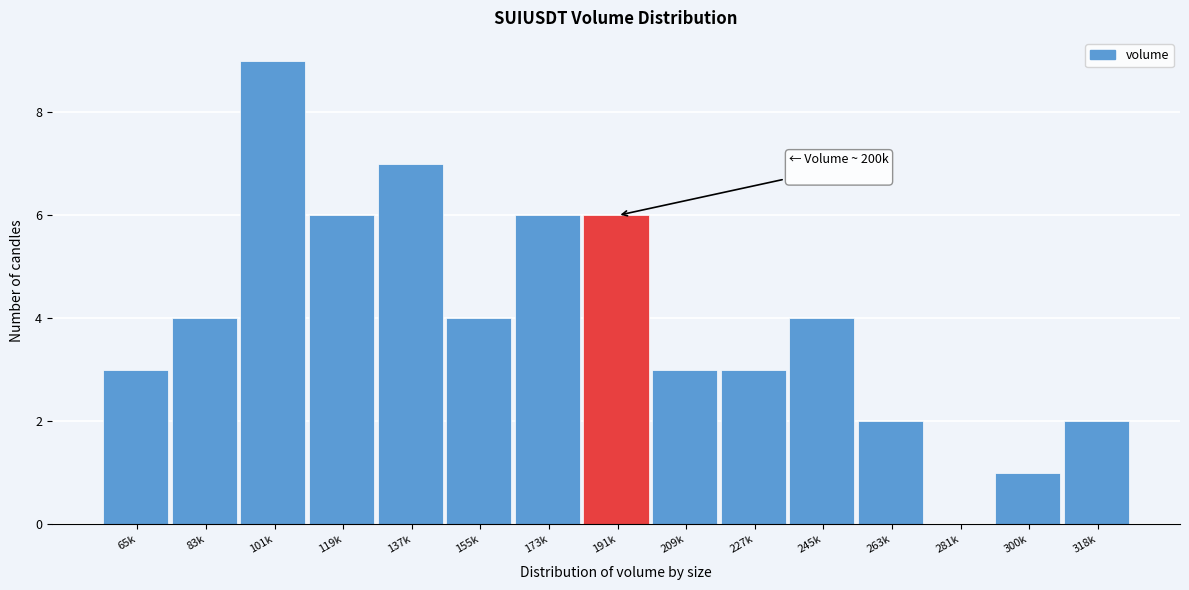

Reading left to right, list all the values displayed in this chart.

65k=3	83k=4	101k=9	119k=6	137k=7	155k=4	173k=6	191k=6	209k=3	227k=3	245k=4	263k=2	281k=0	300k=1	318k=2